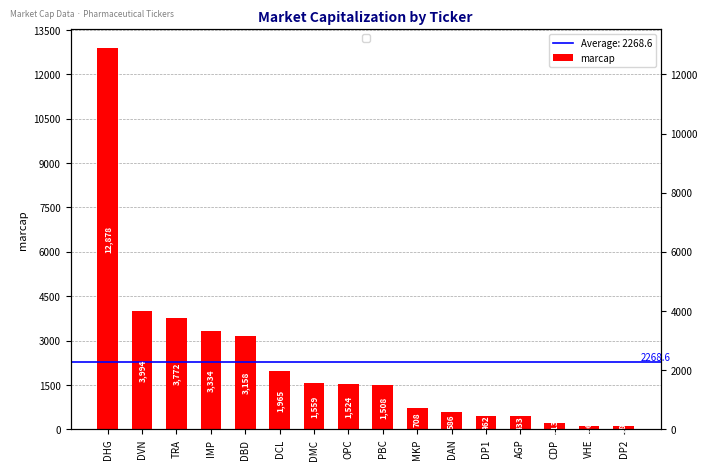

What is the greatest value displayed?

12878